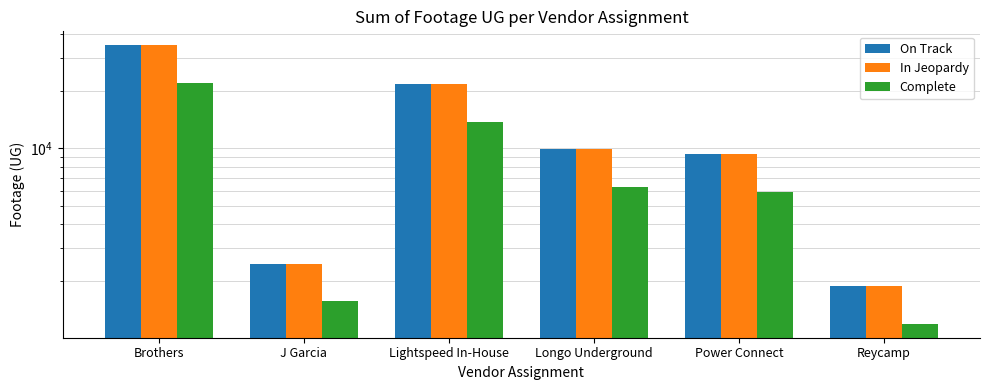

Reading left to right, list all the values displayed in this chart.

On Track: 34922	2479	21709	9928	9315	1890
In Jeopardy: 34922	2479	21709	9928	9315	1890
Complete: 22058	1568	13712	6272	5884	1195